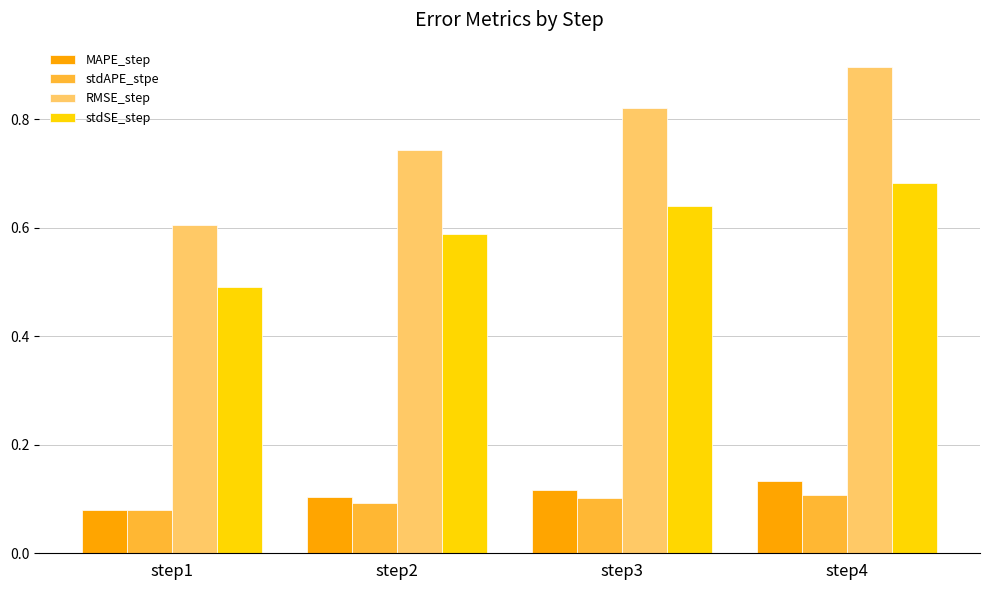

How many bars are there in each group?

4